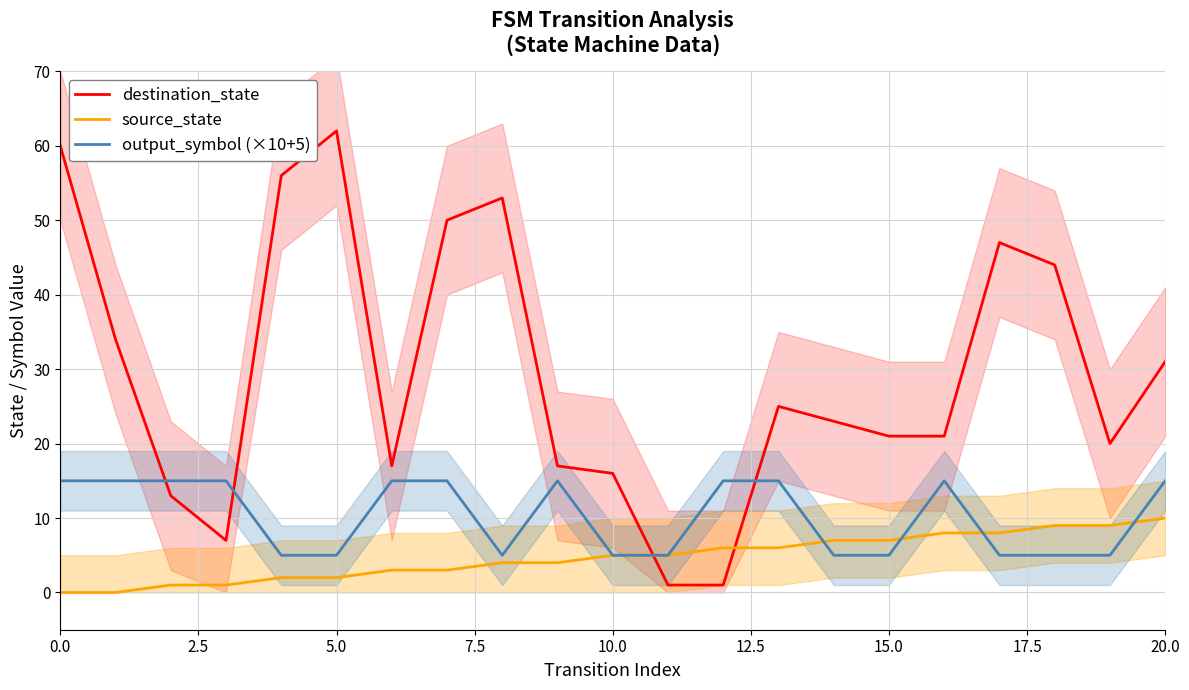

How many intersections are there between source_state and destination_state?

2